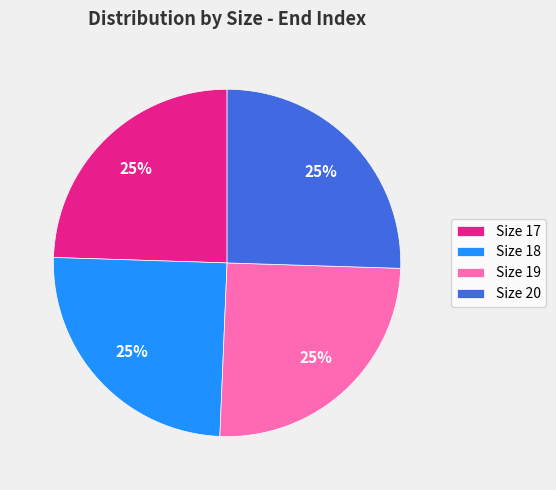

What is the ratio of the value at Size 20 to the value at Size 19?

1.0